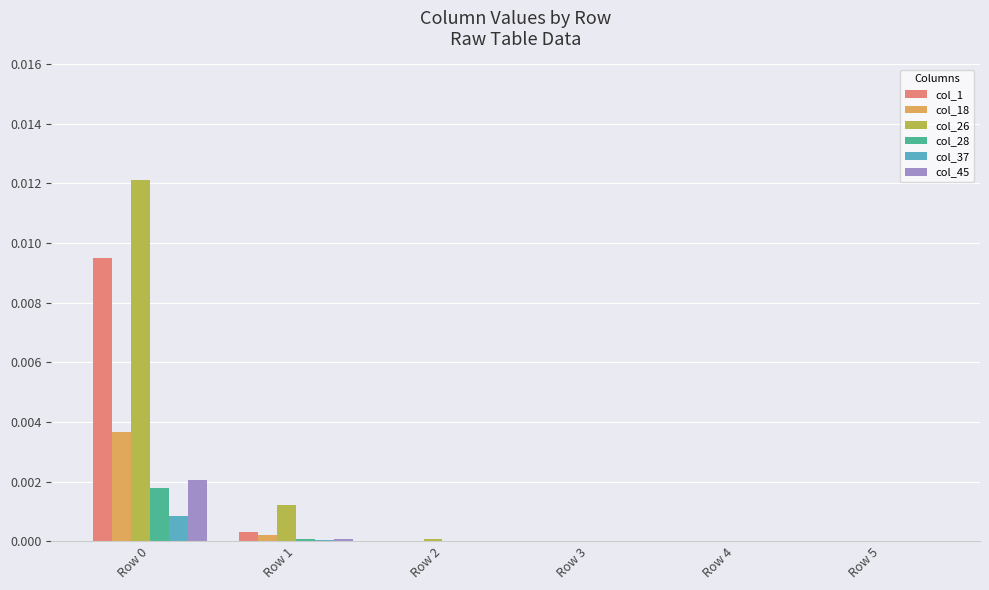

Is the value of col_37 at Row 0 greater than the value of col_28 at Row 0?

No